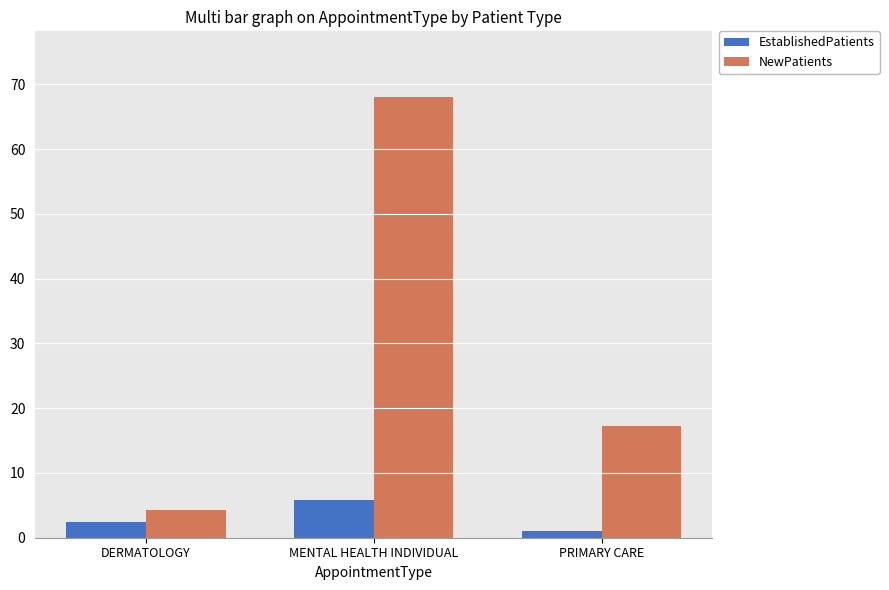

Rank the series by their maximum value, from highest to lowest.

NewPatients, EstablishedPatients